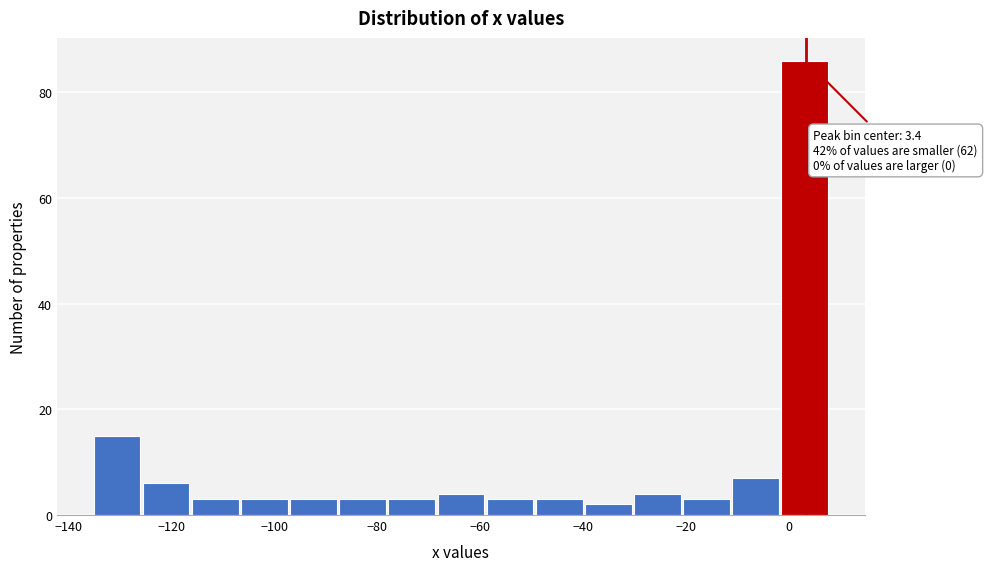

Over which range of the x-axis is the bar tallest?

-2 to 8